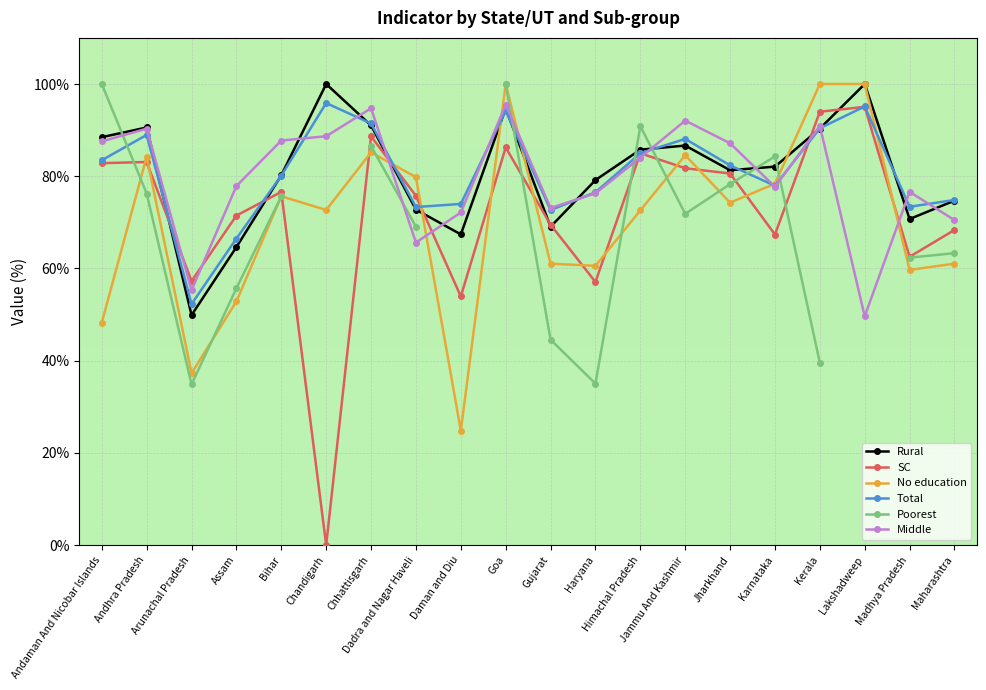

What is the highest value of the Middle series?

95.5